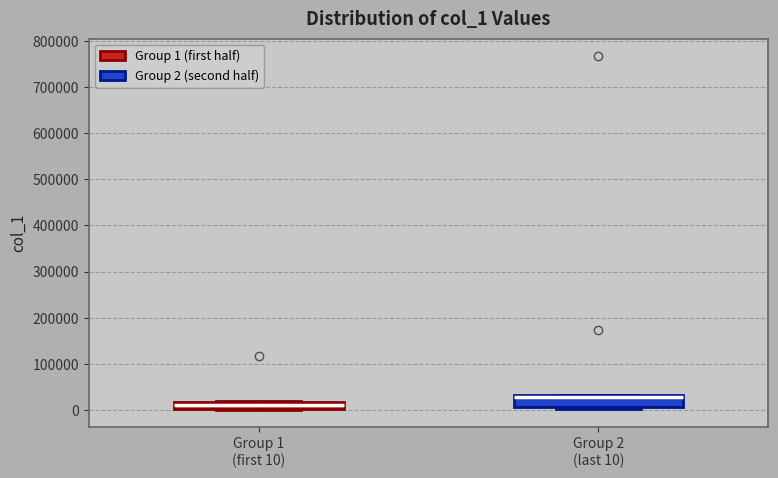

Reading left to right, transcribe this box plot: for each box, give where its median line is, the range the box spans, and where its two whiskers end, as read against the y-axis. The values are not printed on the chart, so give them approximately, as read against the axis.

Group 1 (first 10): median 10000, box 0 to 20000, whiskers 0 to 20000
Group 2 (last 10): median 30000 (just below the box's upper edge), box 10000 to 30000, whiskers 0 to 30000